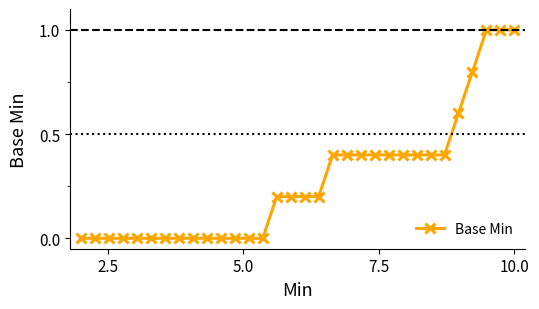

What is the sum of all values?

8.8